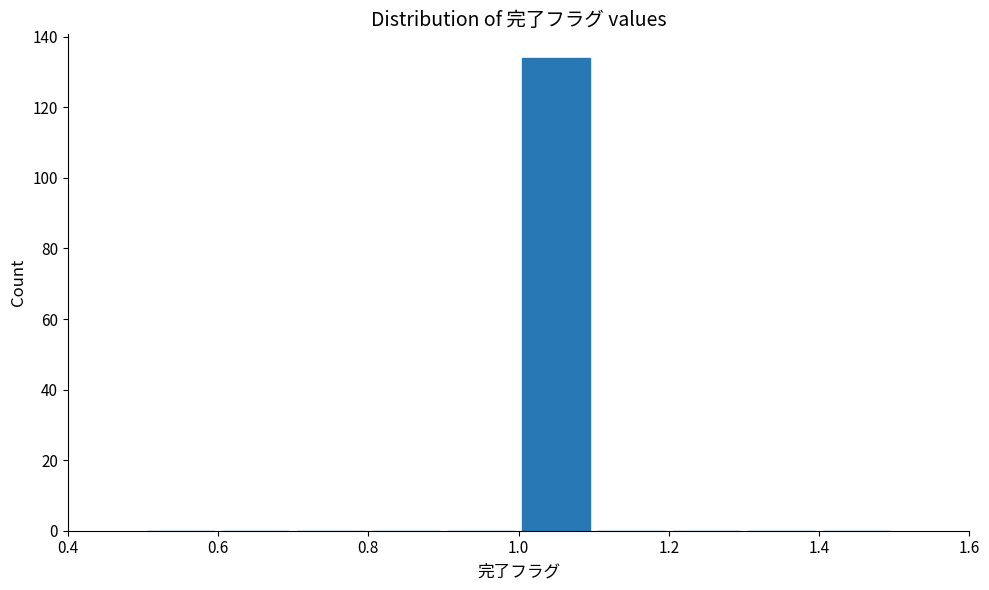

Over which range of the x-axis is the bar tallest?

1.0 to 1.1